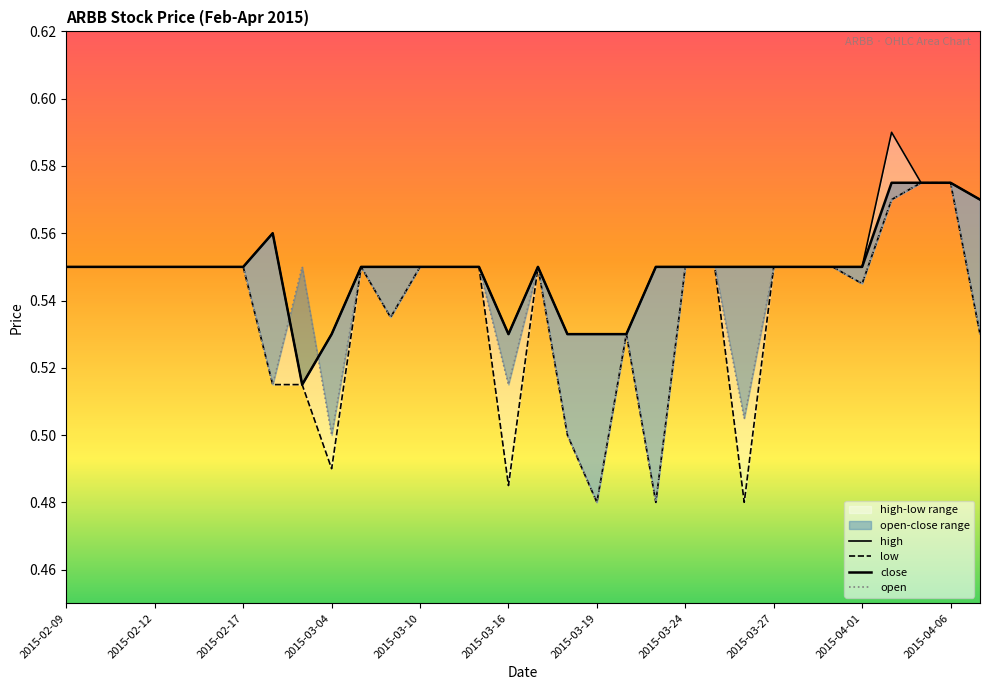

Does the chart have visible grid lines?

No